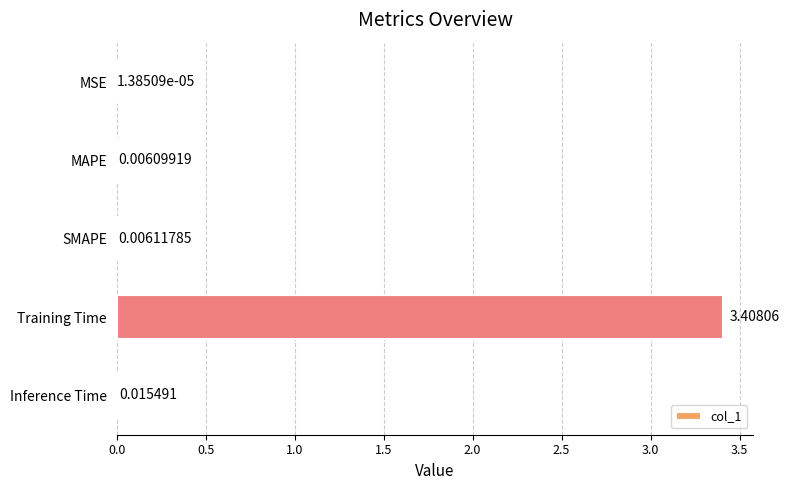

What is the change in value from Training Time to Inference Time?

-3.4